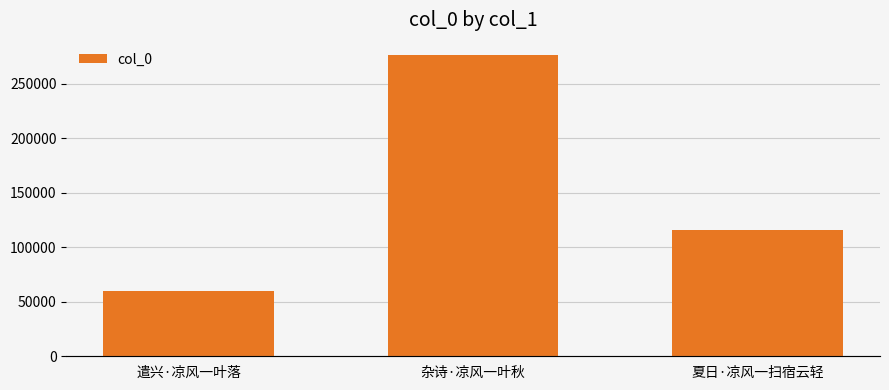

The value at 杂诗·凉风一叶秋 is 71471. True or false?

False